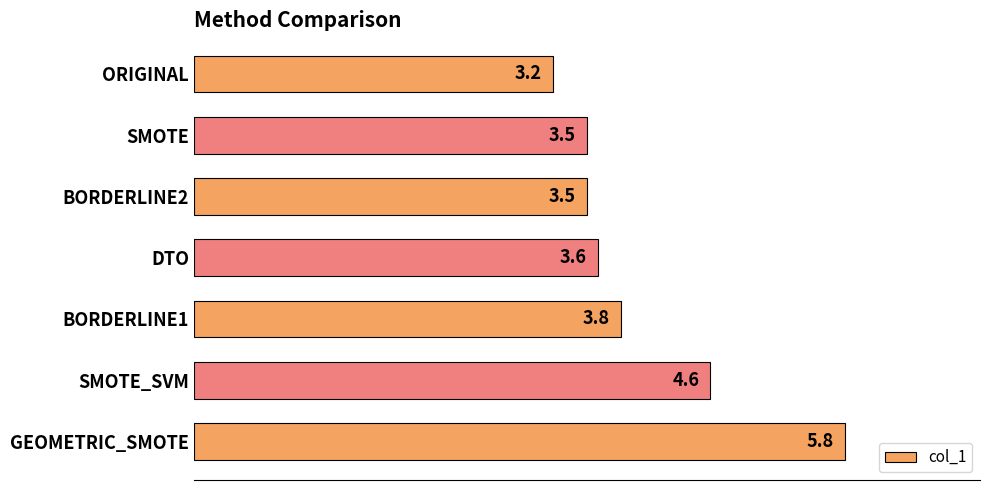

Which has a higher value, SMOTE or DTO?

DTO